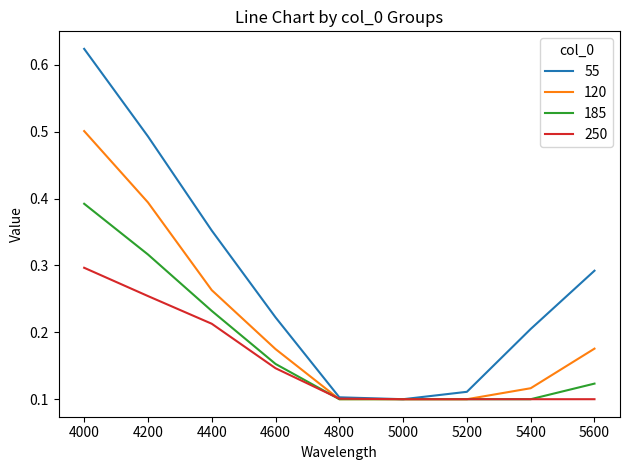

Is it true that 55 equals 0.0 at 5400?

False